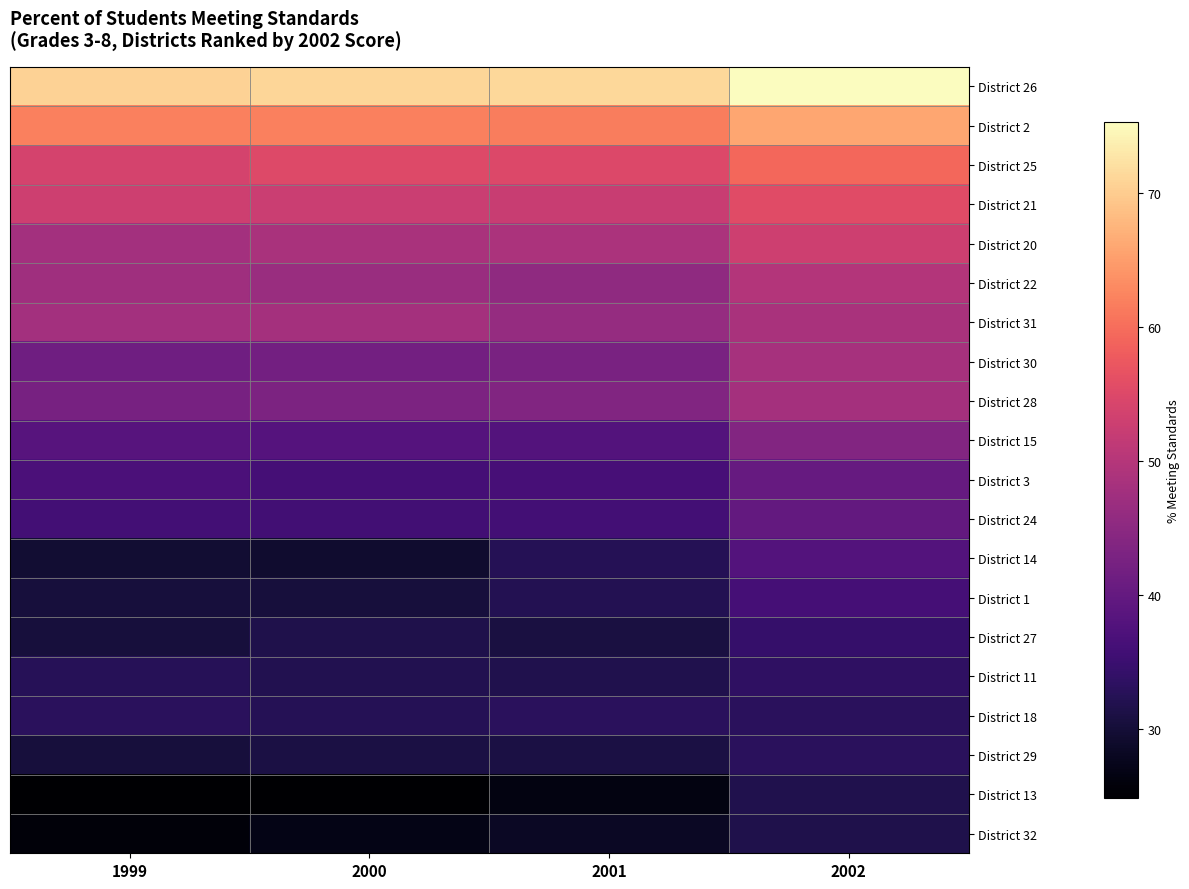

List the series in order of their peak value, lowest first.

District 32, District 13, District 18, District 29, District 11, District 27, District 1, District 14, District 24, District 3, District 15, District 28, District 30, District 31, District 22, District 20, District 21, District 25, District 2, District 26